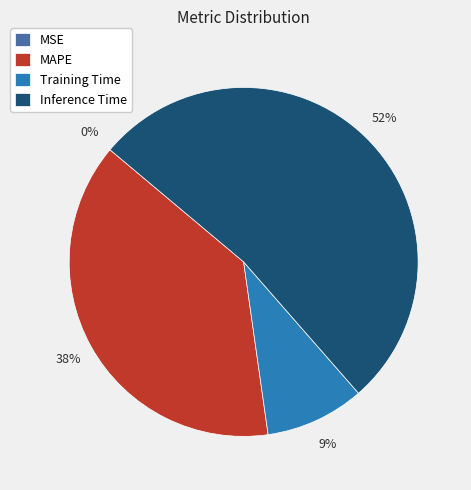

Which slice is the largest?

Inference Time